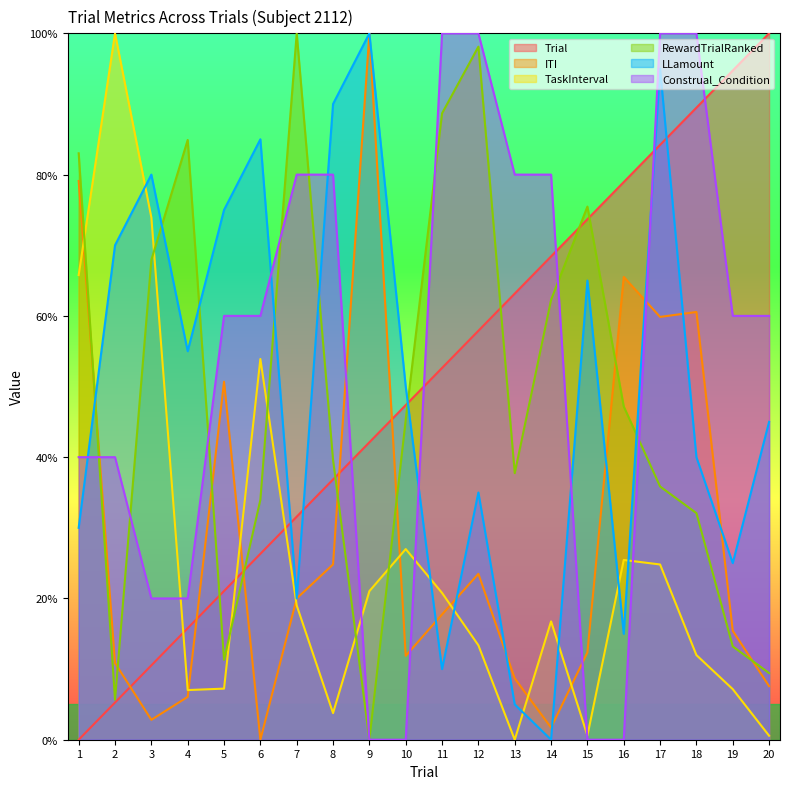

What is the sum of the TaskInterval values at 3 and 18?

85.9